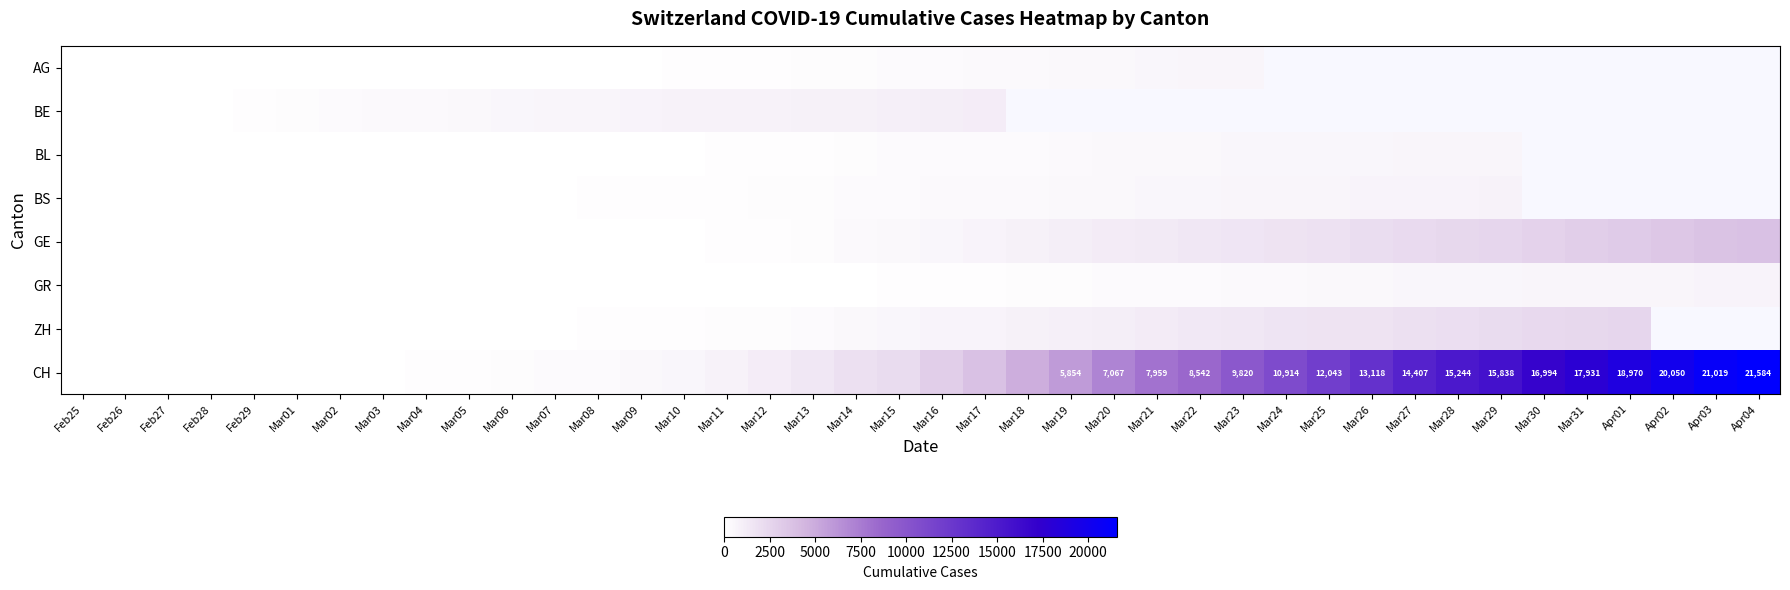

At which label is GR closest to 340?

Mar22